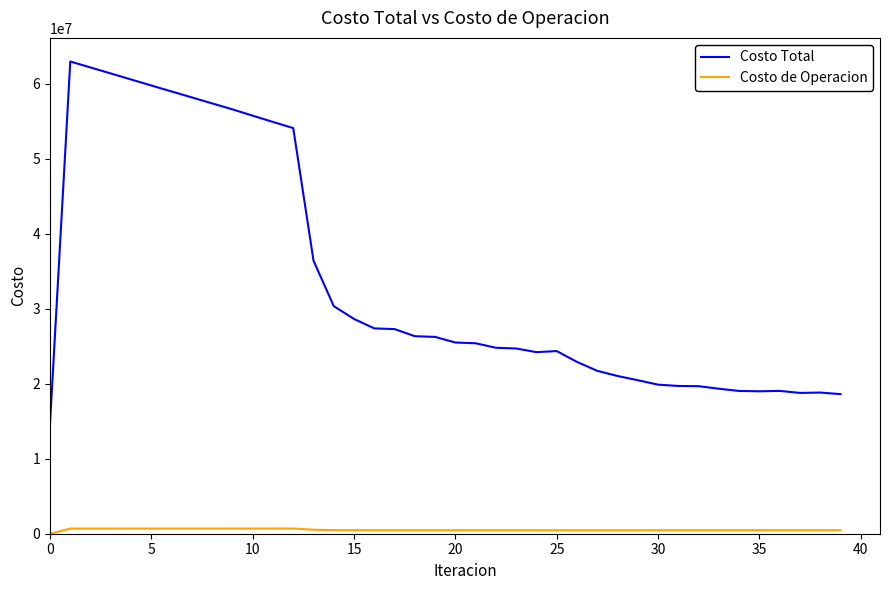

Which series has the largest range (max minus min)?

Costo Total